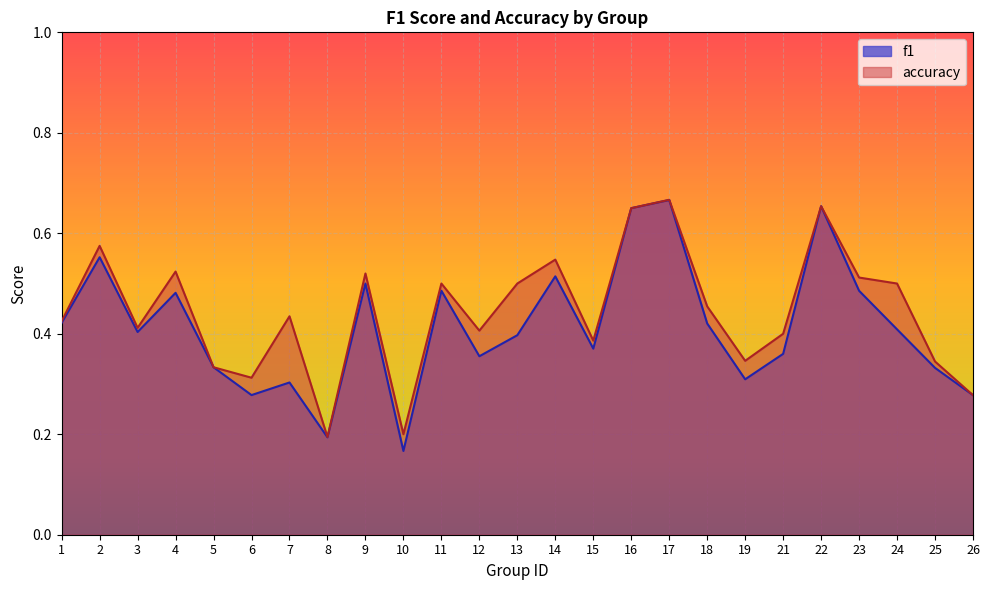

True or false: accuracy has more than 1 interior local peaks.

True